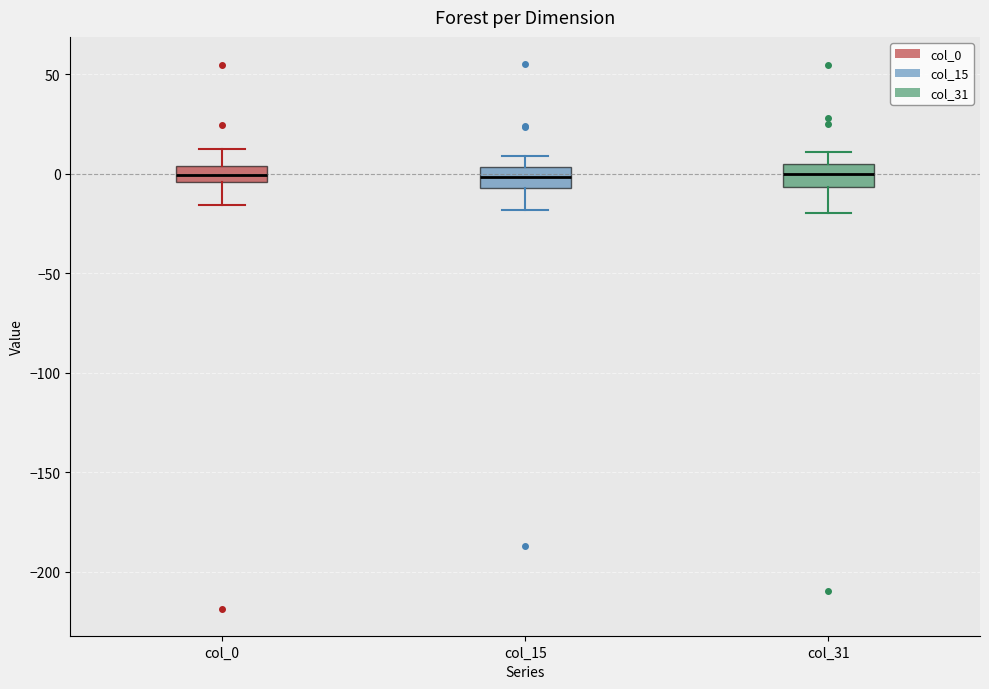

Where is the upper edge of the box for col_15 on the y-axis? The values are not printed on the chart, so give them approximately, as read against the axis.

5